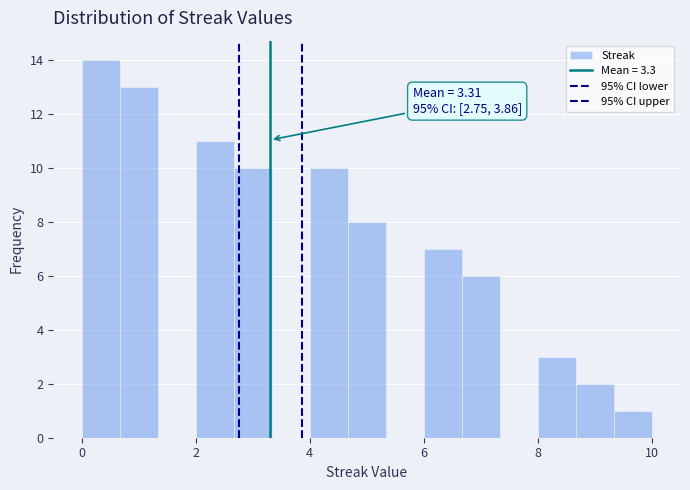

Read against the x-axis, roughly where is the centre of the tallest bar?

0.4